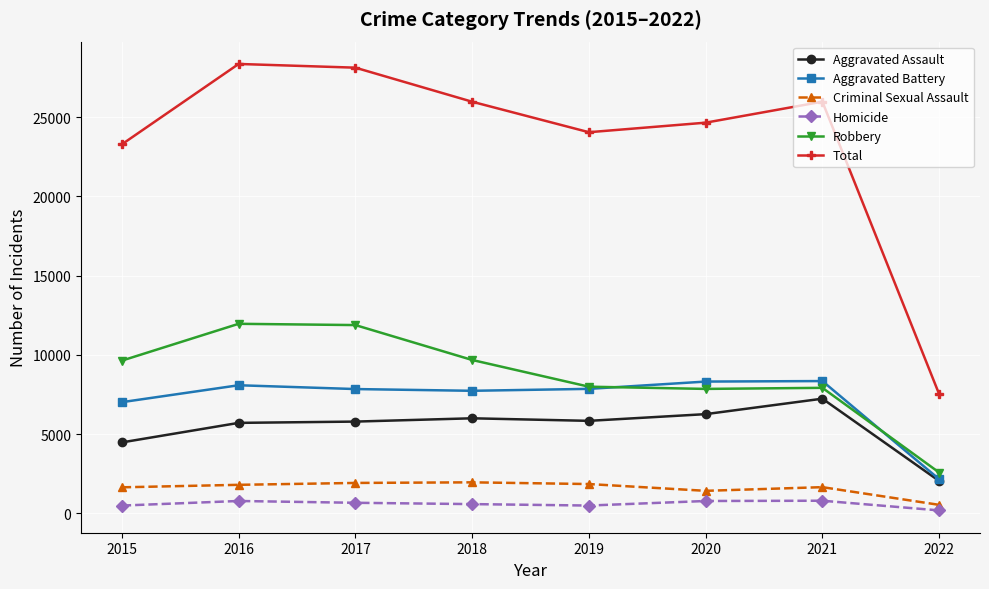

True or false: Total and Aggravated Battery intersect in this chart.

False